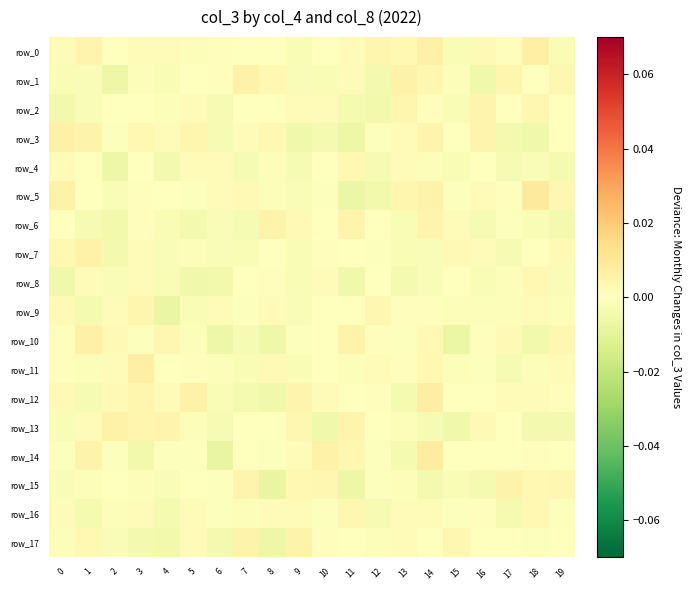

Count the number of data series in this chart.

18